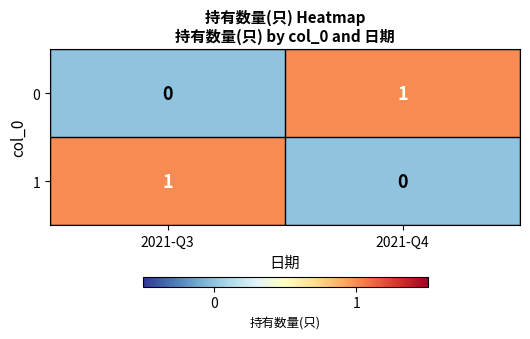

Is the value of 1 at 2021-Q4 greater than the value of 0 at 2021-Q4?

No